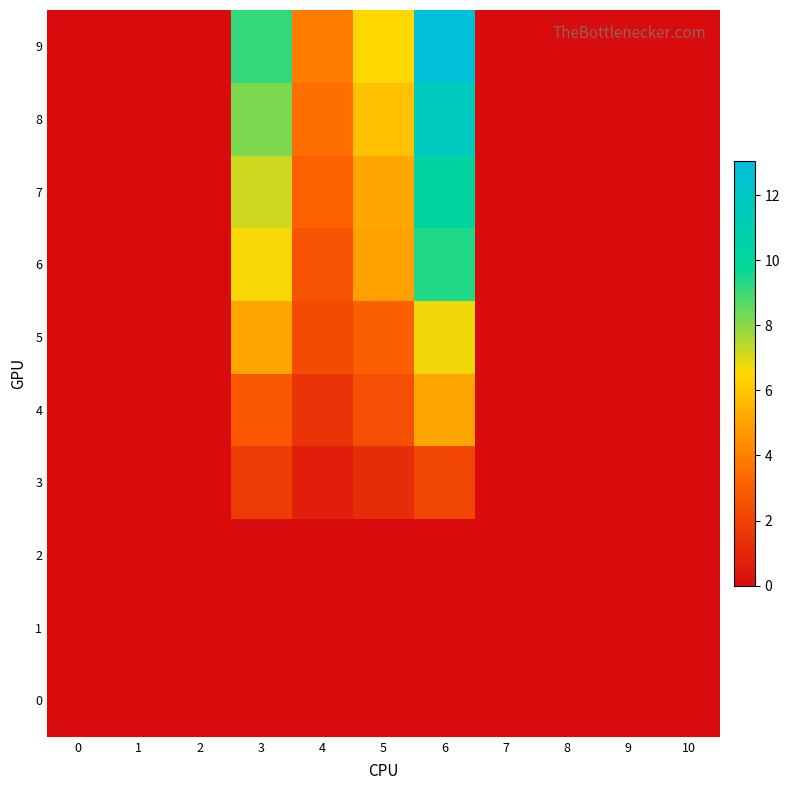

How many categories are shown in the chart?

11